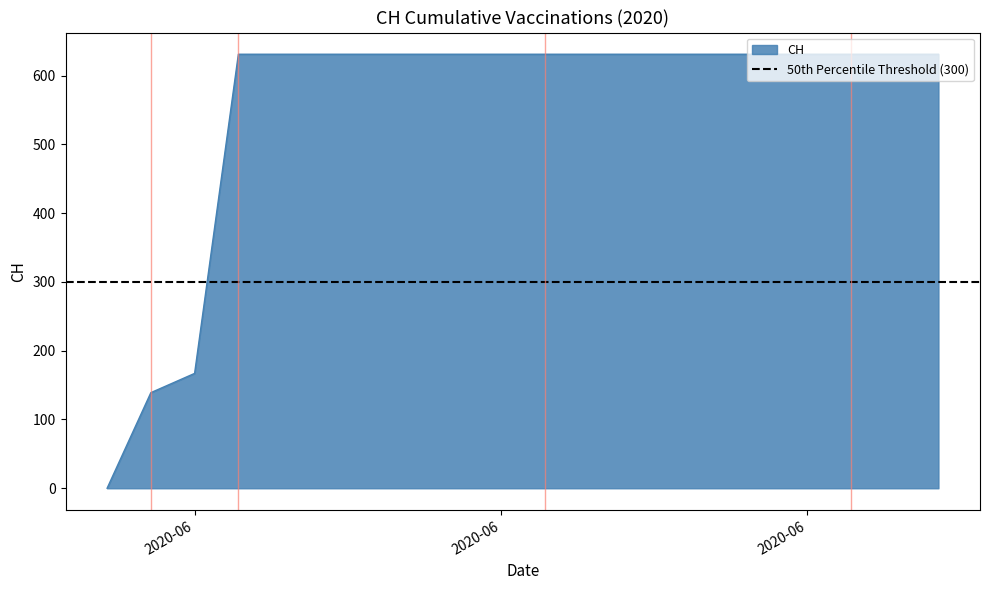

Which category has the lowest value across all series?

2020-05-31